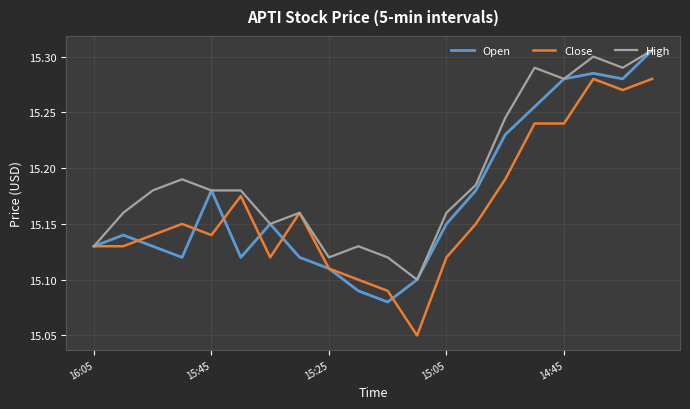

Rank the series by their average value, from lowest to highest.

Close, Open, High